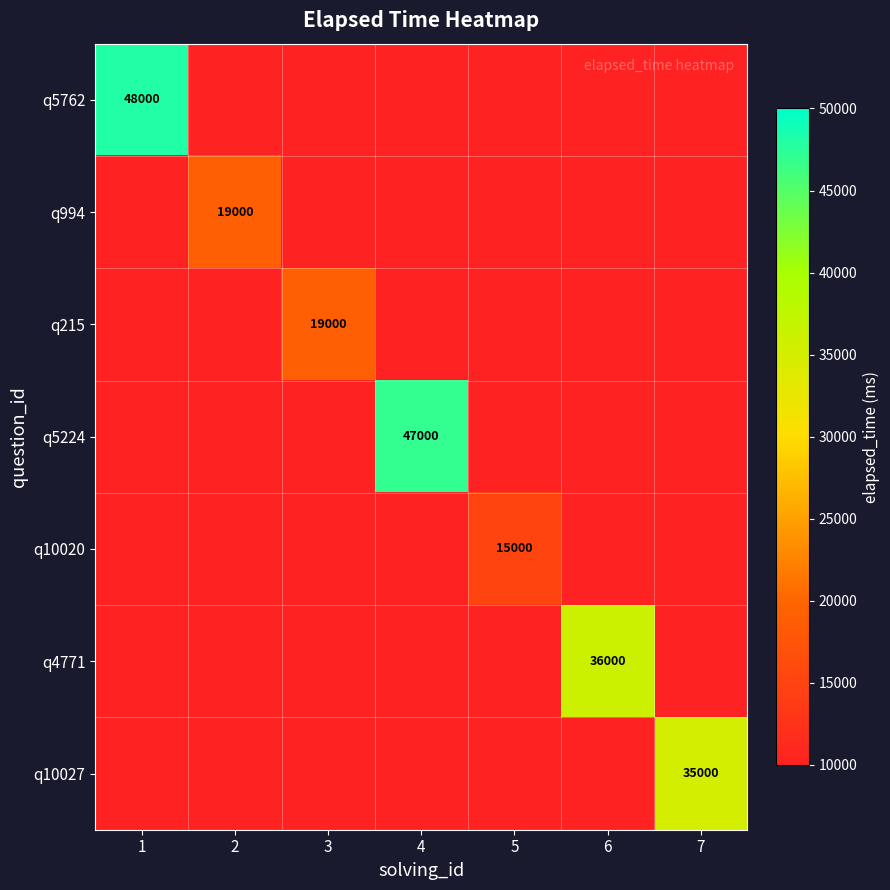

True or false: q994 has a value of 19000 at 2.

True